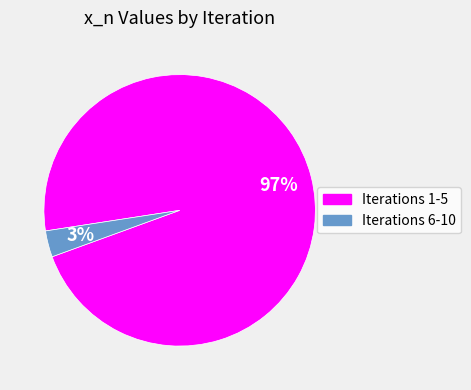

Does any single category account for the majority?

Yes